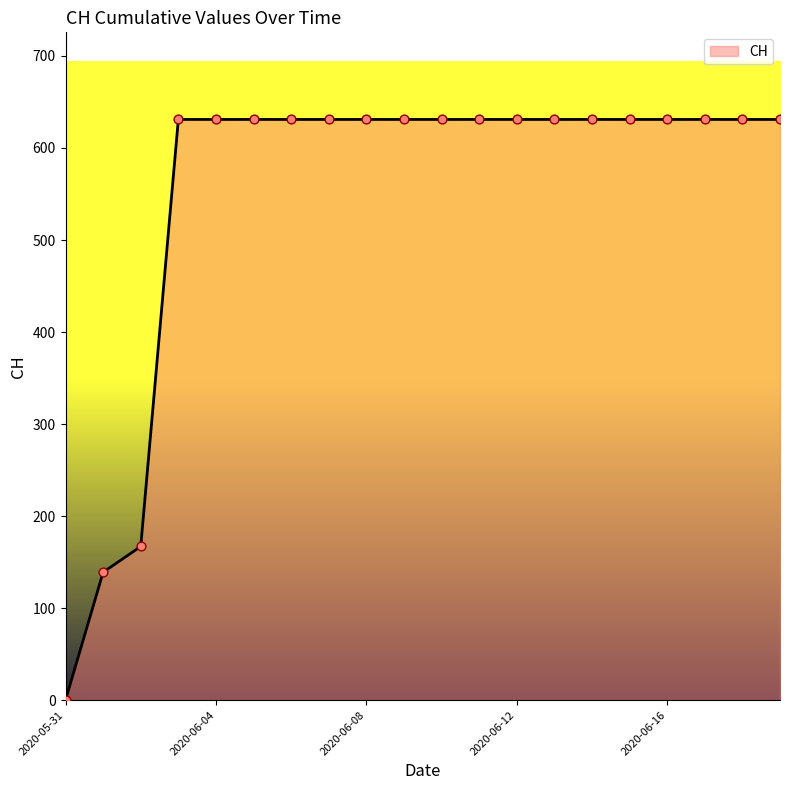

What is the difference between the maximum and minimum values?

631